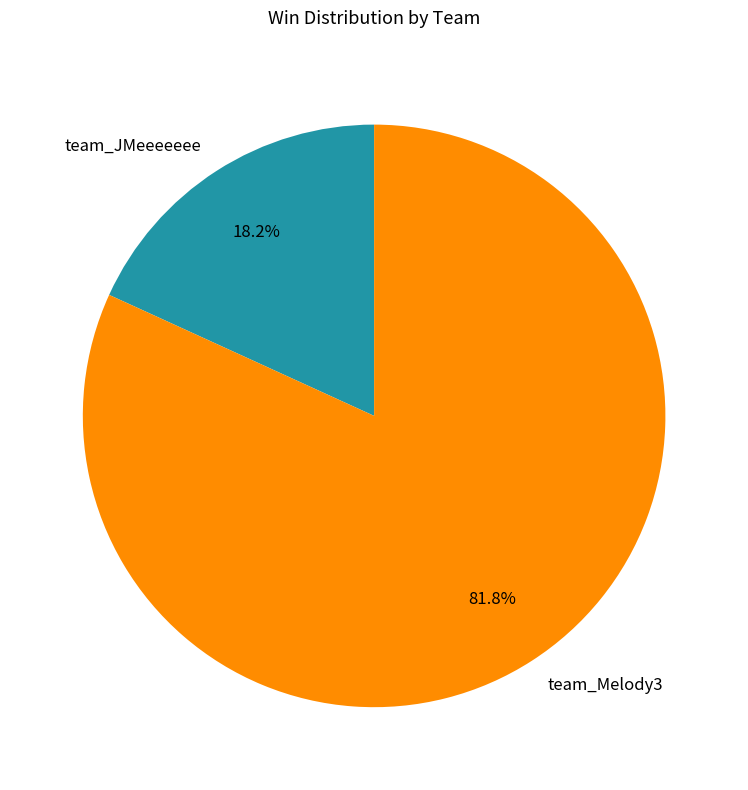

Approximately how many times larger is the value at team_JMeeeeeee compared to team_Melody3?

0.2